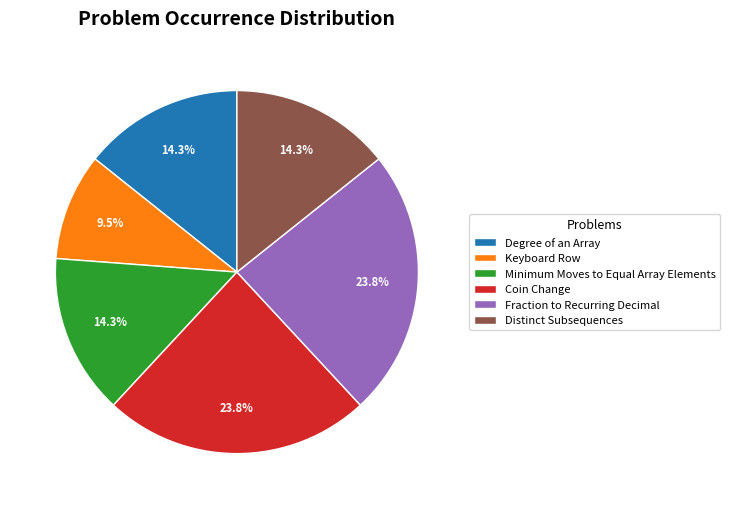

How many segments does this pie chart have?

6